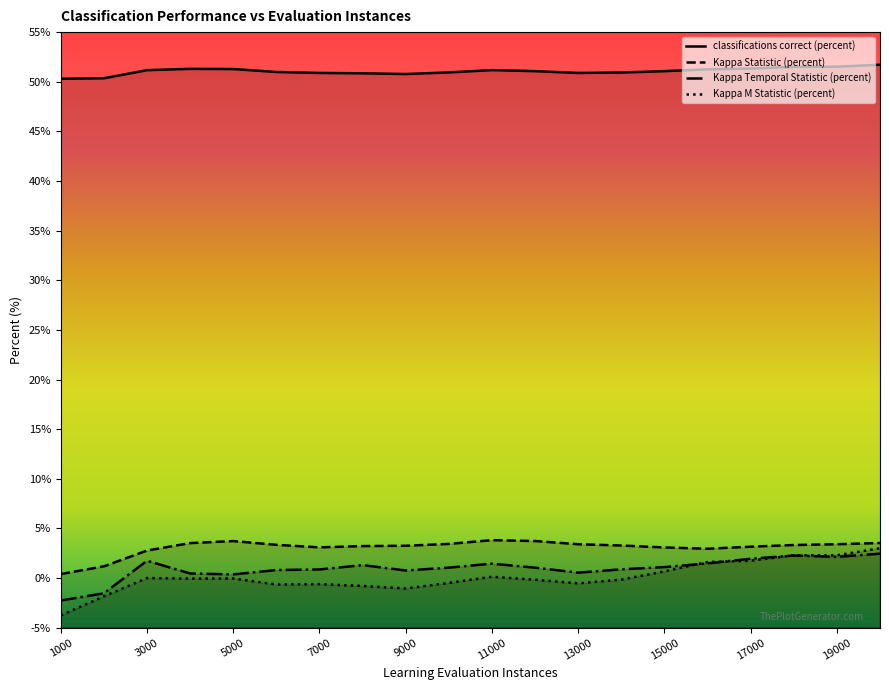

Which category has the highest value in the Kappa Statistic (percent) series?

11000